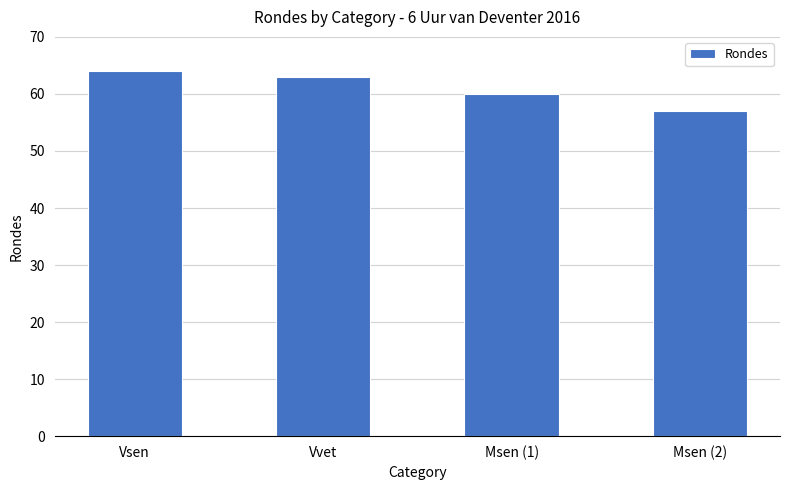

The chart shows a value of 64 at Vsen. True or false?

True